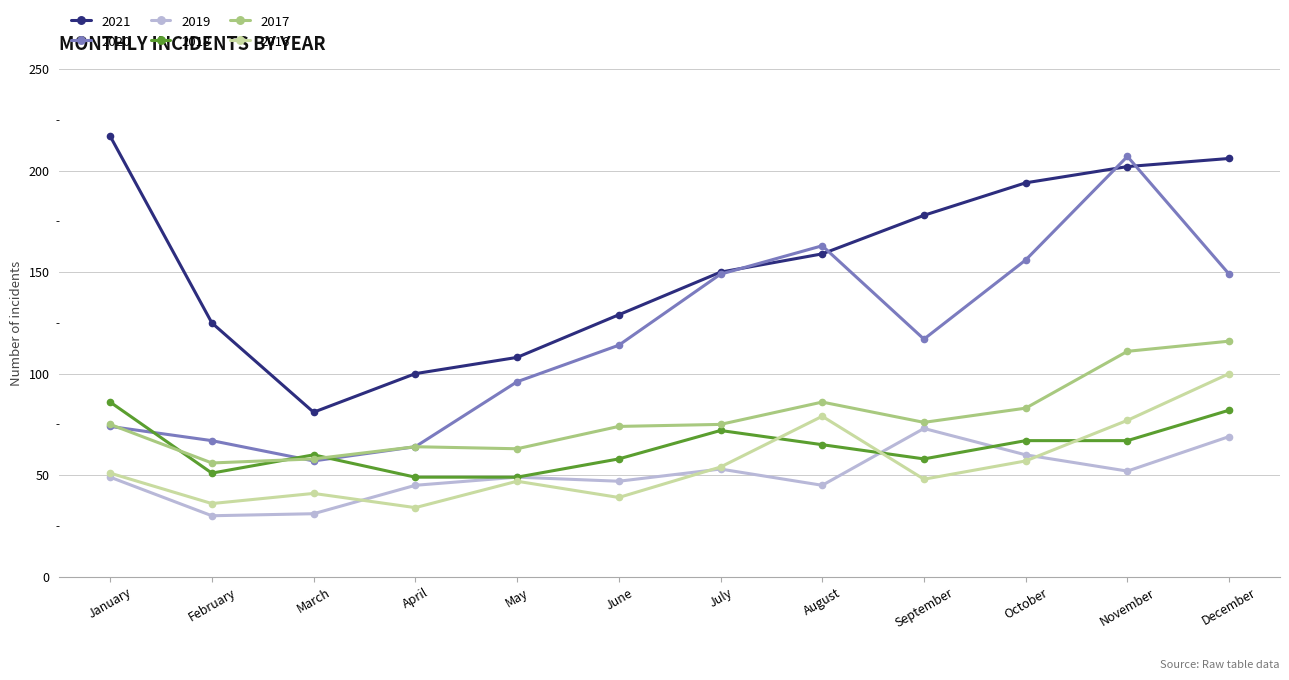

What are all the series names shown in the legend?

2021, 2020, 2019, 2018, 2017, 2016